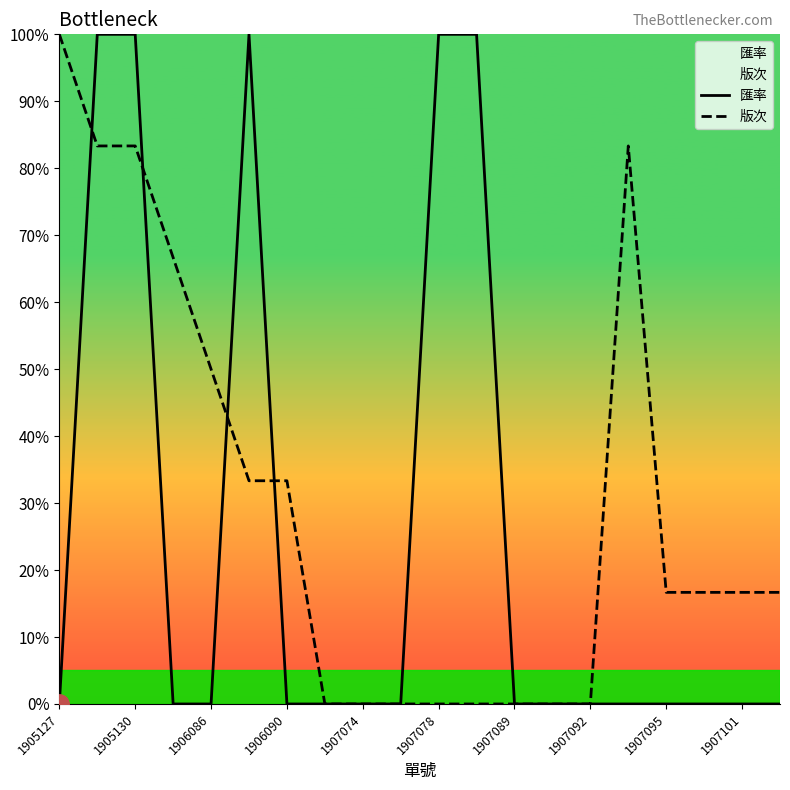

What is the spread (max minus min) of values at 1905130?

16.7